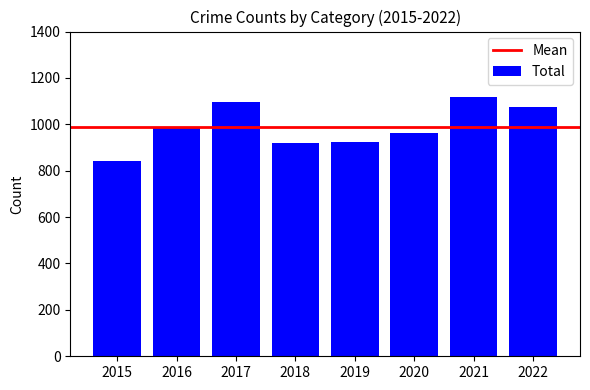

What is the sum of all values?

7920